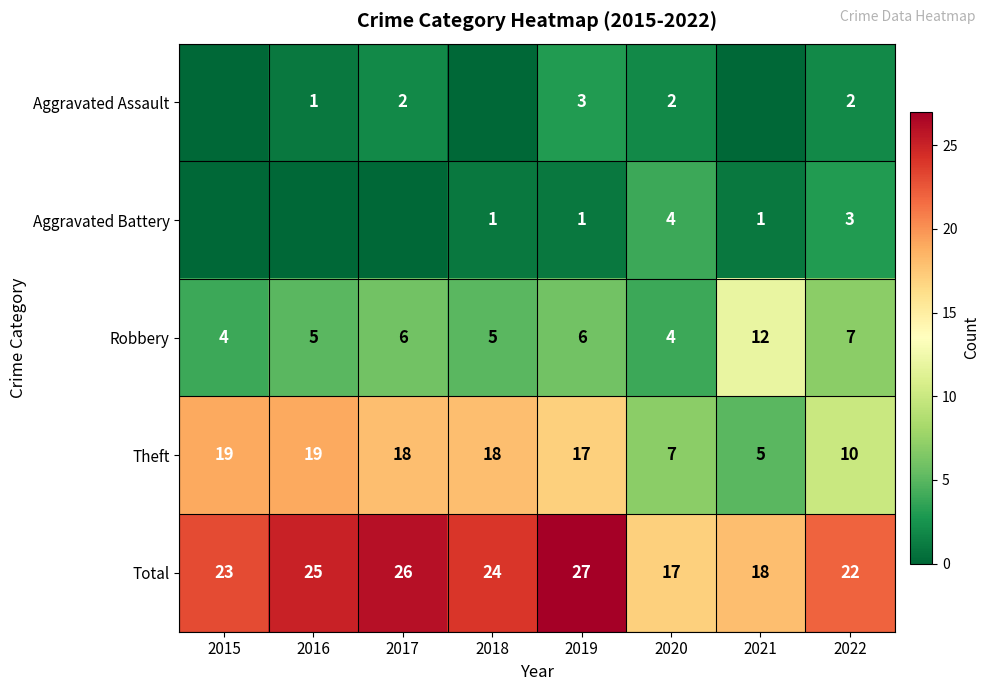

True or false: Aggravated Battery has a value of 1 at 2018.

True